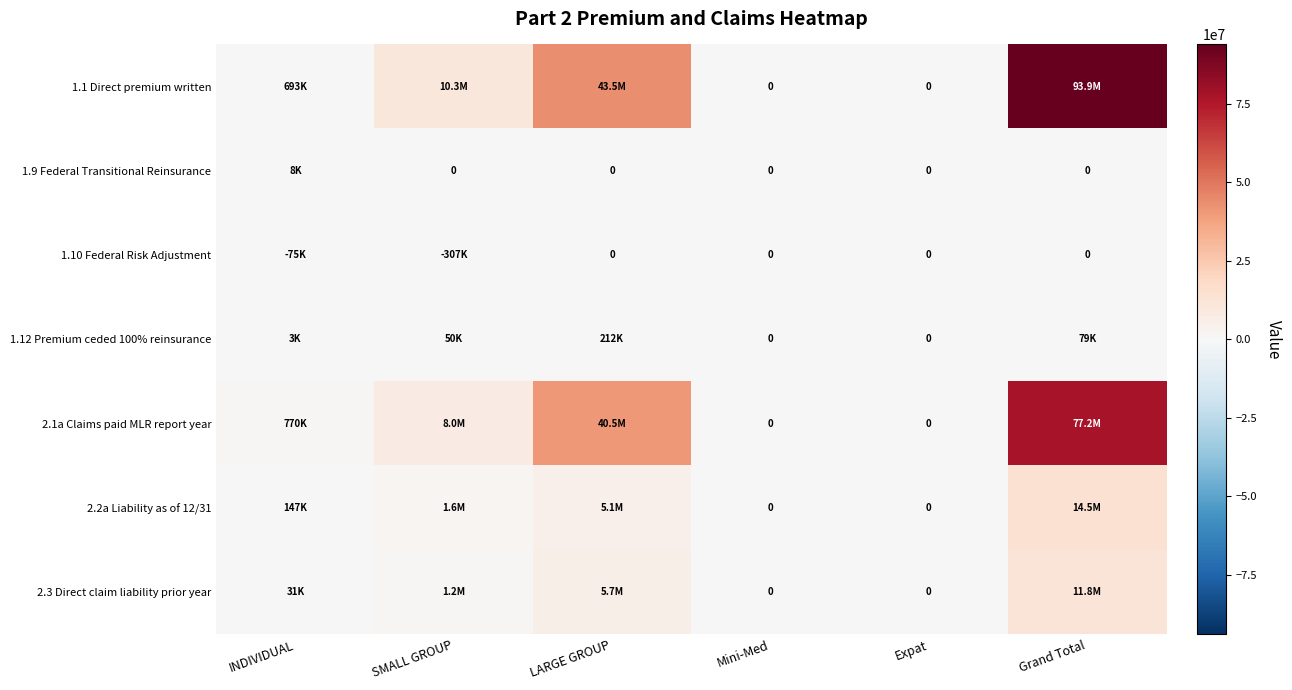

Rank the series at LARGE GROUP from highest to lowest value.

1.1 Direct premium written, 2.1a Claims paid MLR report year, 2.3 Direct claim liability prior year, 2.2a Liability as of 12/31, 1.12 Premium ceded 100% reinsurance, 1.9 Federal Transitional Reinsurance, 1.10 Federal Risk Adjustment